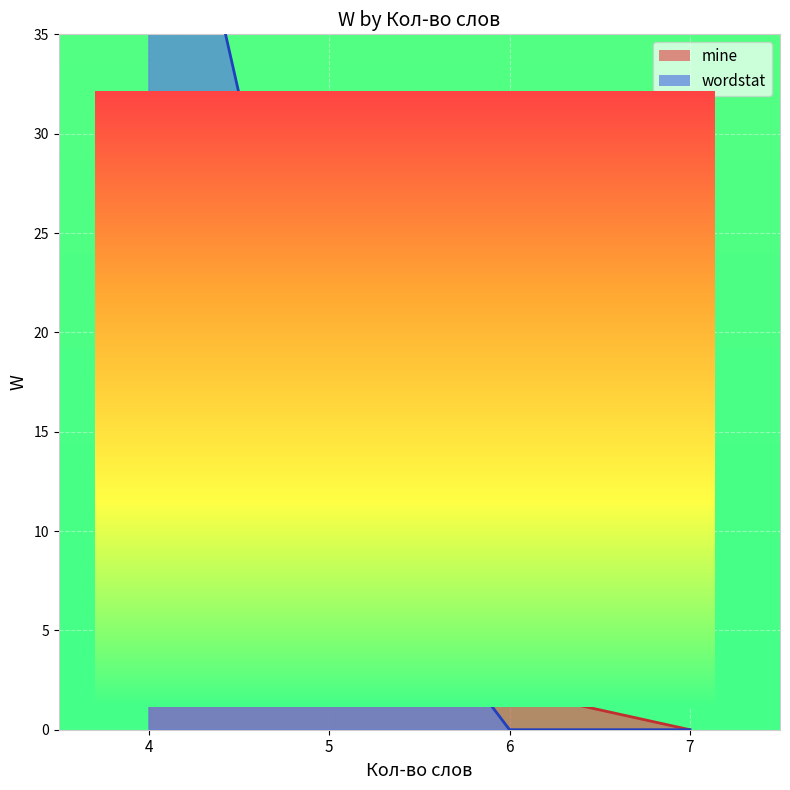

Reading right to left, list all the values displayed in this chart.

mine: 6=2	5=10	5=4	4=1	5=1	4=12	4=1	4=4	5=10	4=0	4=0	4=0	4=0	4=0	4=0	4=0	4=0	4=0	4=0	4=0	4=0	4=0	4=0	4=0	4=0	4=0	4=0	4=0	4=0	4=0	4=0	4=0	4=0	4=0	4=0	4=0
wordstat: 6=0	5=3	5=0	4=22	5=0	4=0	4=0	4=30	5=9	4=0	4=0	4=0	4=0	4=0	4=0	4=0	4=0	4=0	4=0	4=0	4=0	4=0	4=0	4=0	4=0	4=0	4=0	4=0	4=0	4=0	4=0	4=0	4=0	4=0	4=0	4=0